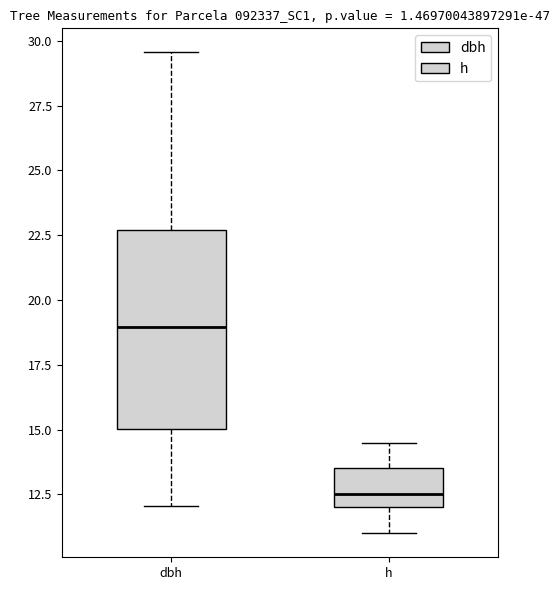

Where does the upper whisker of the box for dbh end on the y-axis? The values are not printed on the chart, so give them approximately, as read against the axis.

29.5